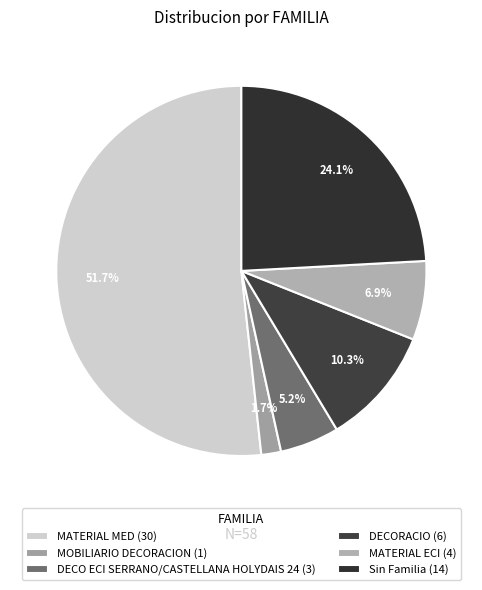

To the nearest percent, what percentage of the pie is DECORACIO?

10%